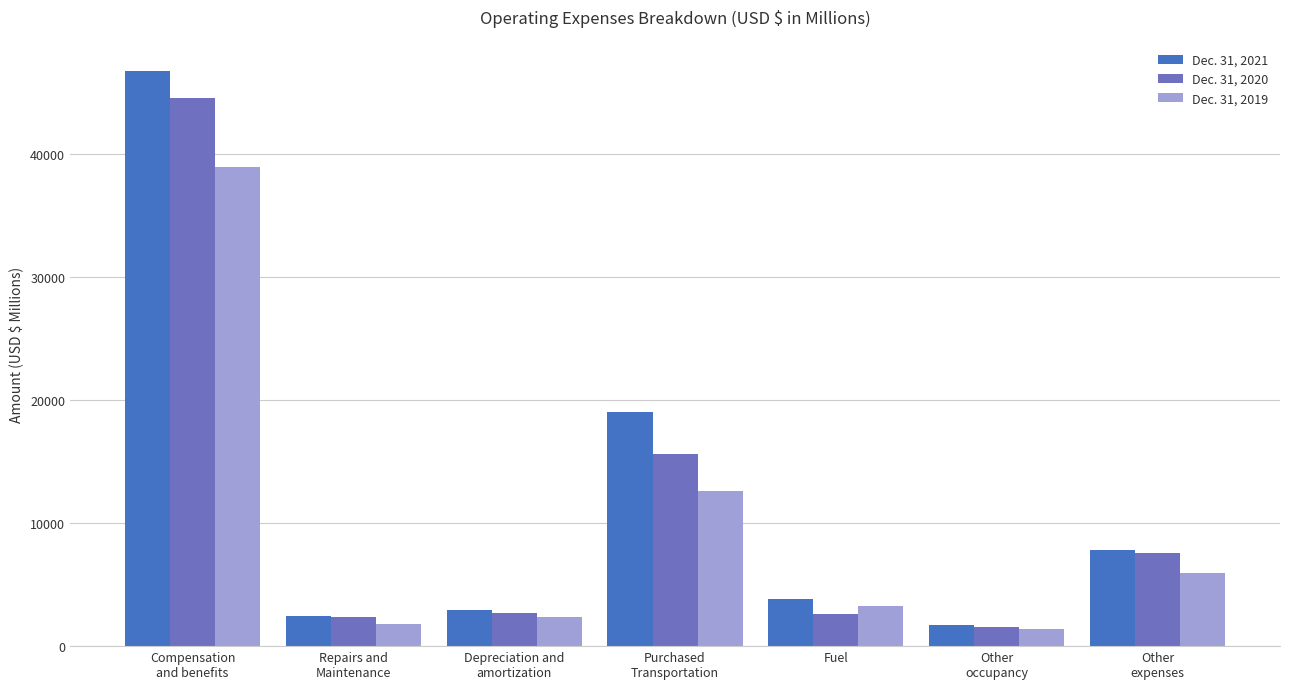

Does the chart contain any negative values?

No